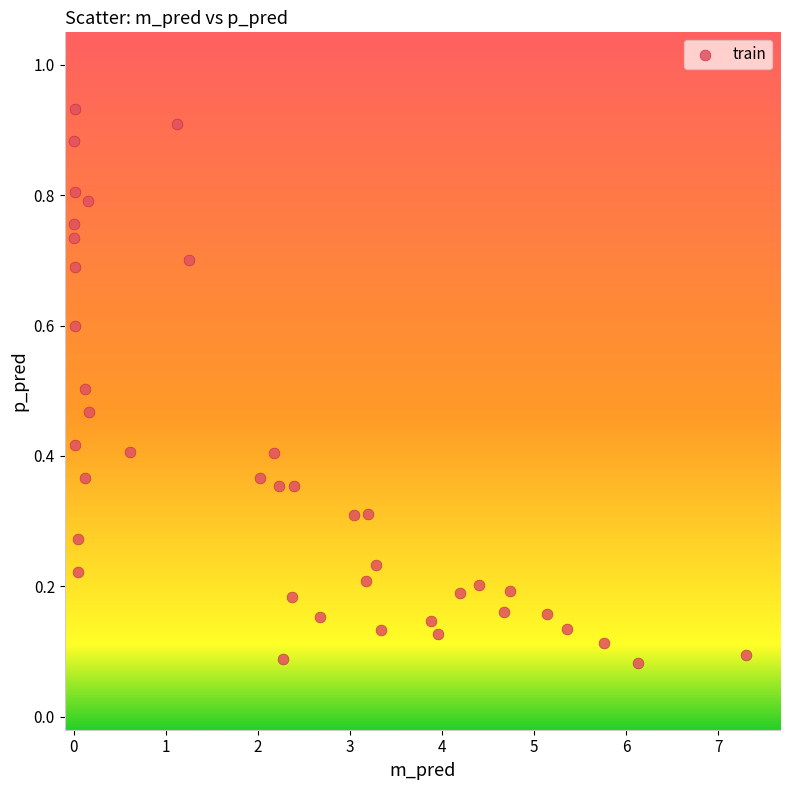

What is the range of X values (max minus min)?

7.3